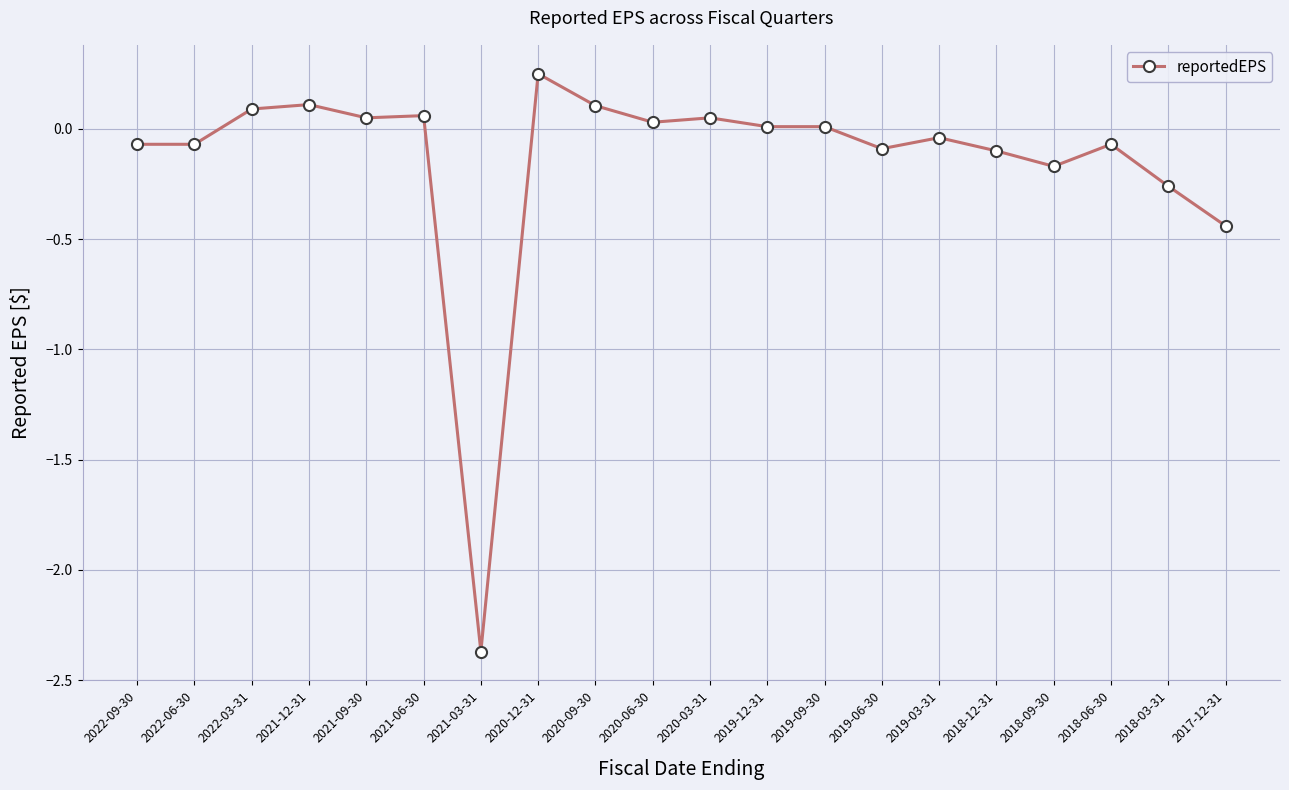

What is the difference between the maximum and minimum values?

2.6